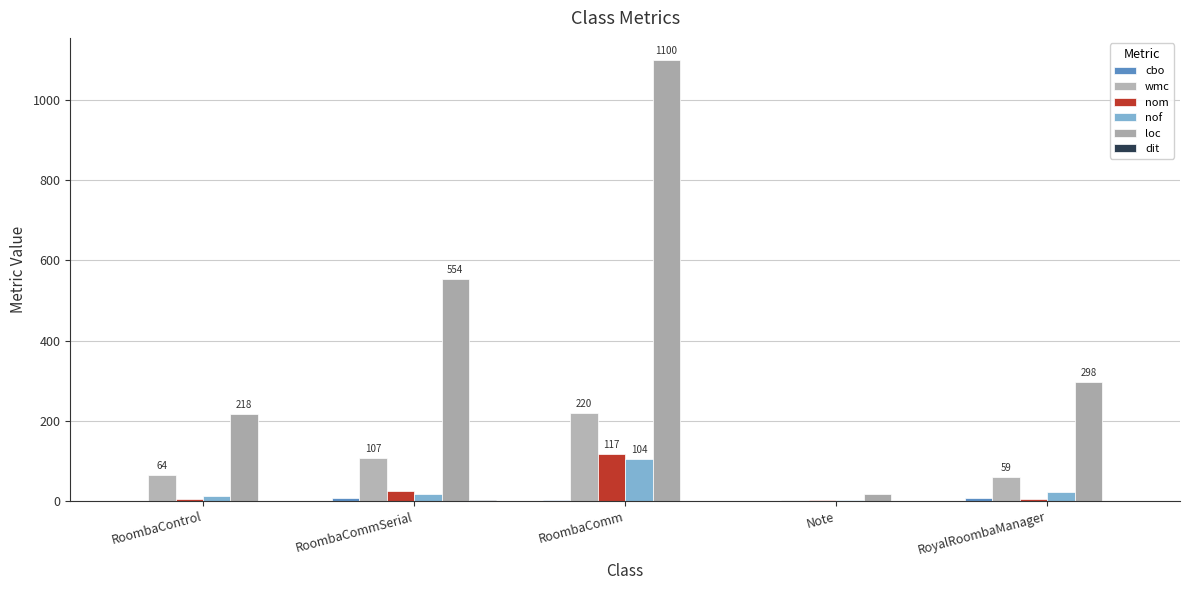

Are the bars grouped side by side (vs. stacked)?

Yes